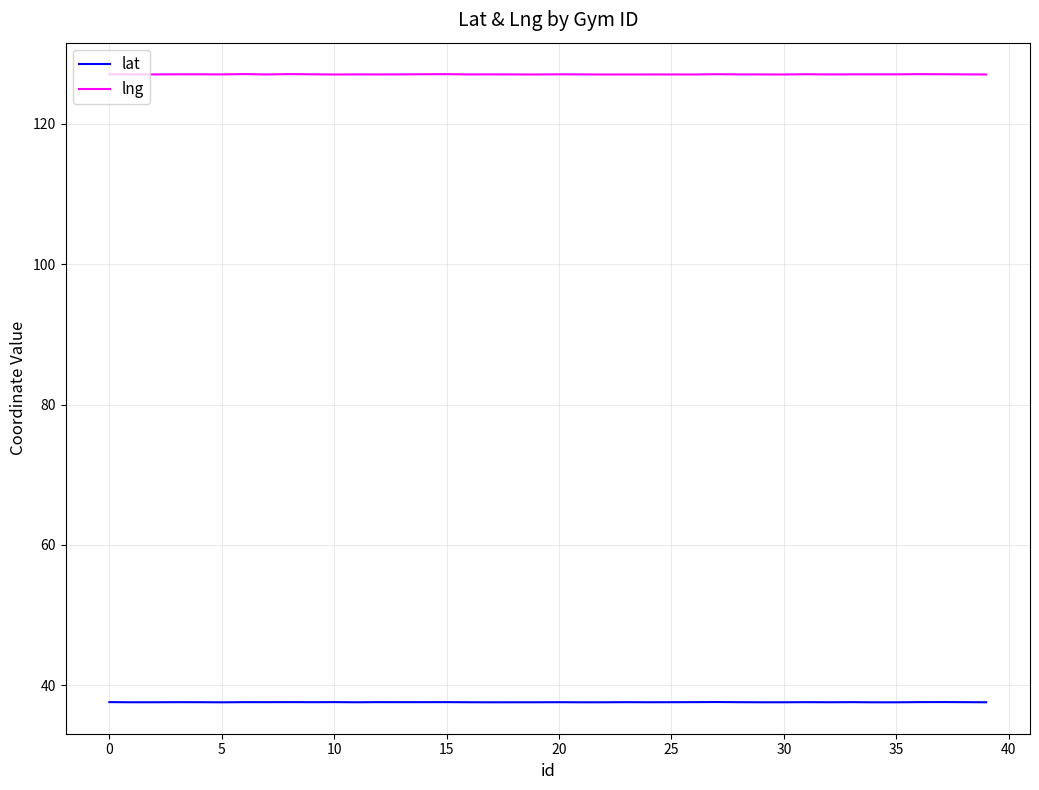

True or false: lng and lat cross at least once.

False